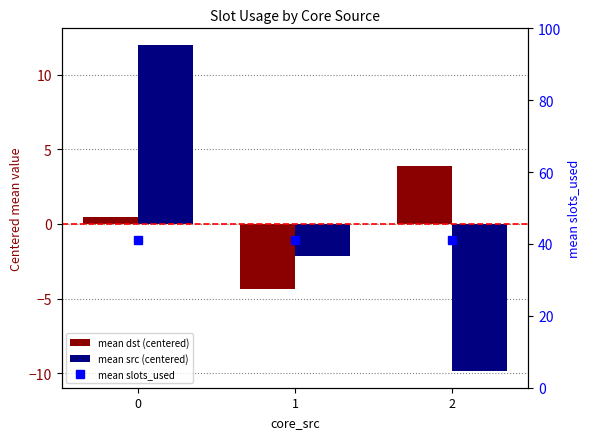

Reading left to right, what are all the values shown in this chart?

mean dst (centered): 0=0.5	1=-4.4	2=3.9
mean src (centered): 0=12.0	1=-2.1	2=-9.9
mean slots_used: 0=41.0	1=41.0	2=41.0